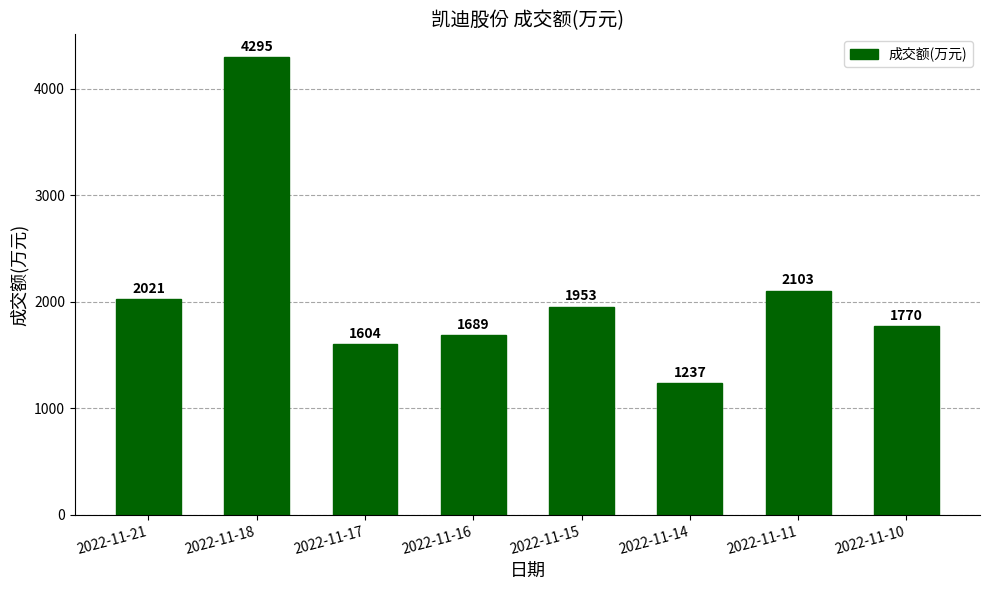

Which label corresponds to the largest value in the chart?

2022-11-18